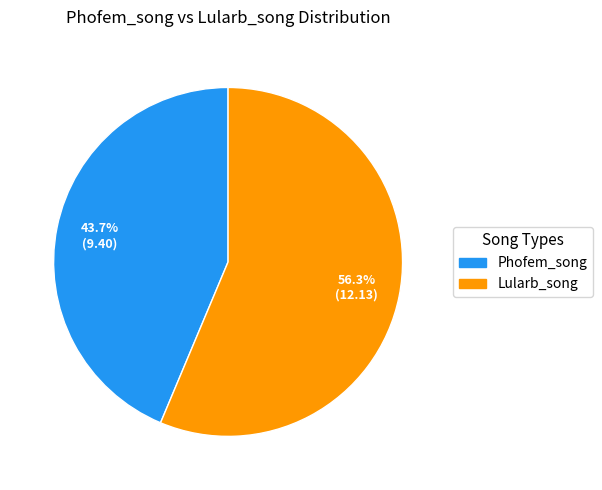

How many segments does this pie chart have?

2